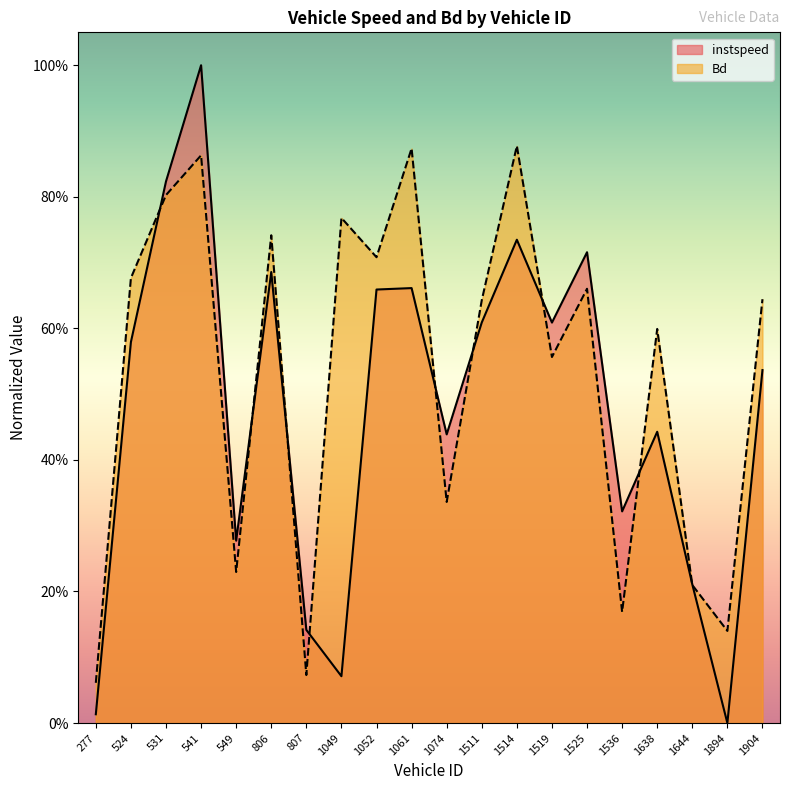

Which series has the widest spread of values?

instspeed